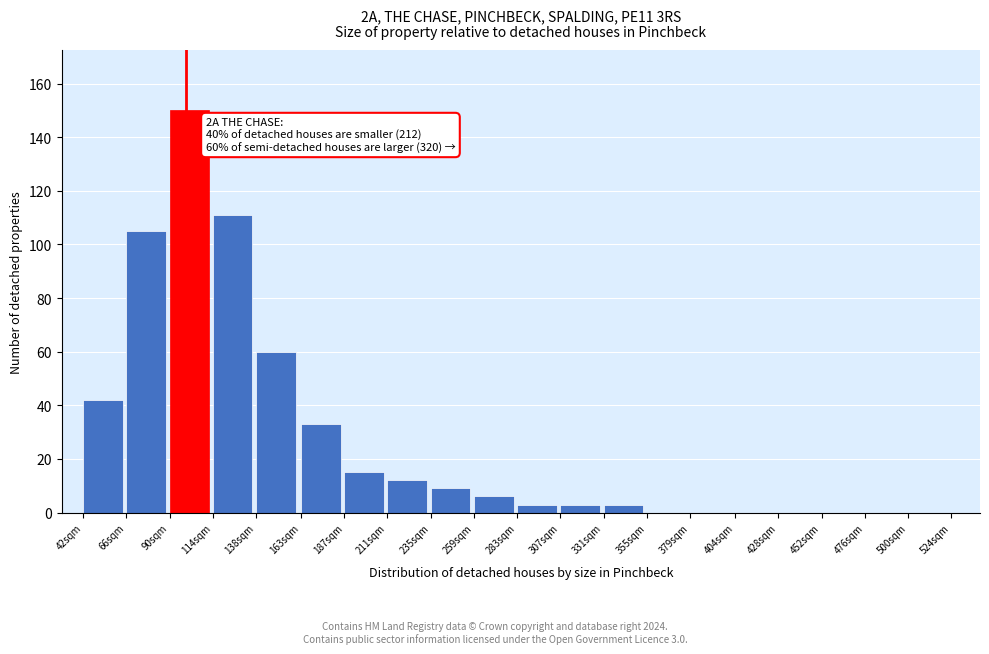

Reading right to left, list all the values displayed in this chart.

379sqm=0	355sqm=0	331sqm=3	307sqm=3	283sqm=3	259sqm=6	235sqm=9	211sqm=12	187sqm=15	163sqm=33	138sqm=60	114sqm=111	90sqm=150	66sqm=105	42sqm=42